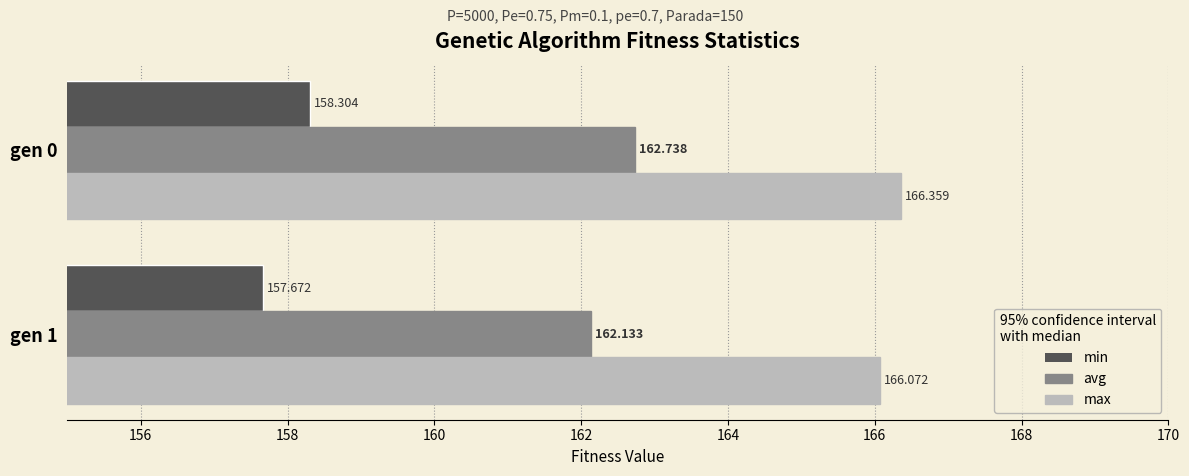

Which series has the largest range (max minus min)?

min